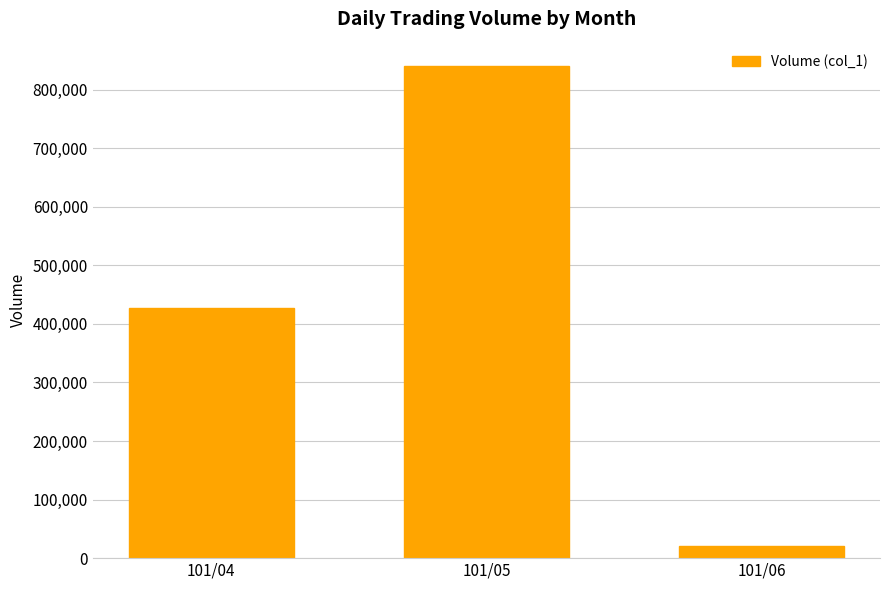

Rank the categories by value from highest to lowest.

101/05, 101/04, 101/06